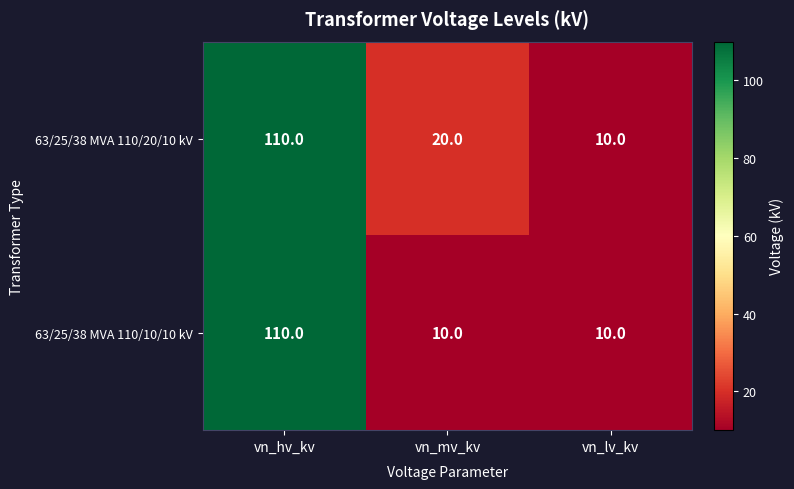

Reading right to left, extract all data points from this chart.

63/25/38 MVA 110/20/10 kV: vn_lv_kv=10	vn_mv_kv=20	vn_hv_kv=110
63/25/38 MVA 110/10/10 kV: vn_lv_kv=10	vn_mv_kv=10	vn_hv_kv=110